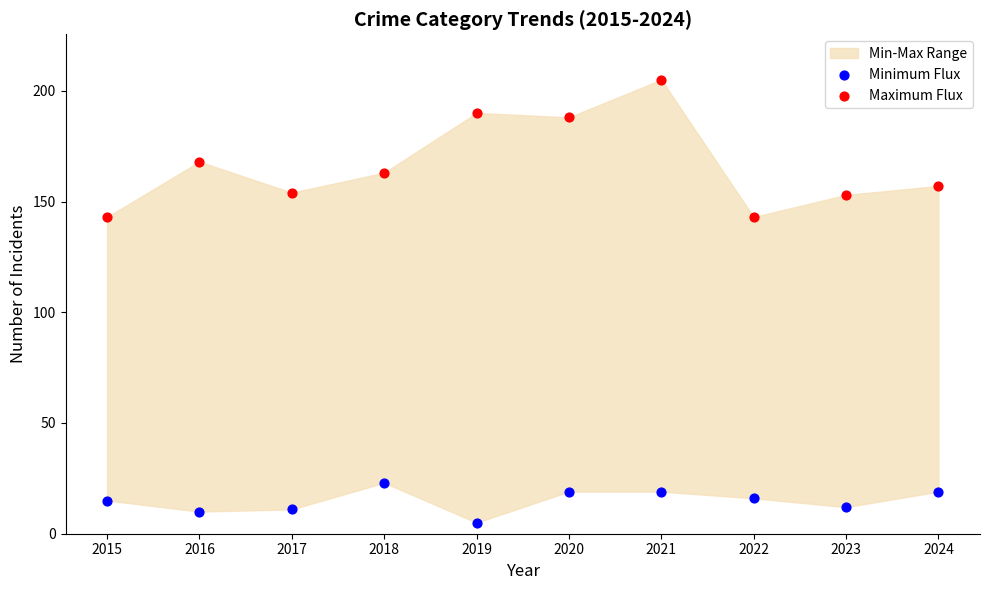

Which series has the widest spread of Y values?

Maximum Flux